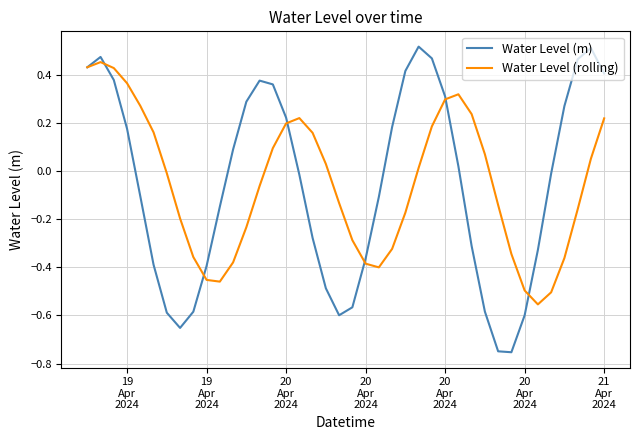

Rank the series by their maximum value, from highest to lowest.

Water Level (m), Water Level (rolling)